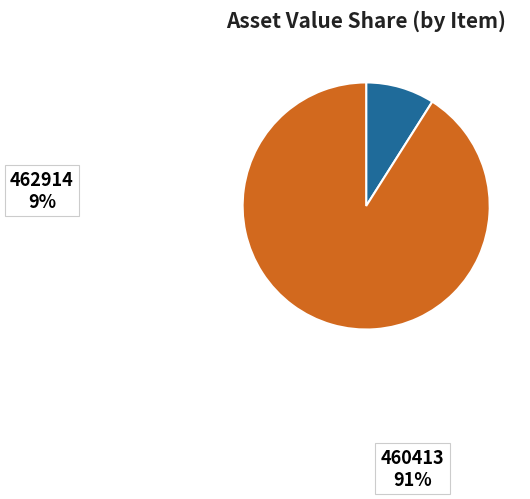

Count the number of slices in the pie.

2